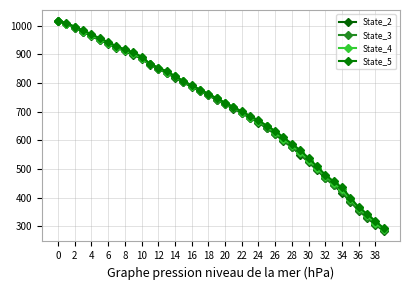

Reading left to right, transcribe all the data shown in this chart.

State_2: 1017.8	1005.4	992.1	978.5	963.6	949.0	936.8	923.8	910.3	898.9	884.8	864.3	849.1	835.0	818.8	802.1	786.5	772.2	757.0	741.4	725.9	710.7	695.1	678.0	661.4	642.8	620.7	597.8	575.3	550.7	523.9	496.6	468.6	443.1	417.6	386.7	355.2	330.0	306.0	284.2
State_3: 1017.7	1006.0	992.6	978.9	966.5	951.2	937.8	924.5	913.4	900.5	886.5	864.9	850.0	835.8	819.8	802.6	788.1	772.6	757.6	741.8	726.7	711.4	696.1	679.0	662.5	643.8	623.4	601.3	577.3	554.3	526.9	499.4	470.3	445.7	422.2	388.5	356.6	332.7	308.8	286.3
State_4: 1017.9	1007.1	995.8	981.7	967.8	952.2	939.7	927.0	914.3	903.7	888.4	866.8	853.3	839.5	823.5	806.5	791.3	776.4	761.6	746.0	730.7	715.2	700.5	683.2	667.7	649.3	628.0	605.6	583.0	559.4	532.3	504.2	477.0	453.0	428.7	394.4	364.9	338.1	312.2	290.0
State_5: 1017.9	1008.8	997.0	983.1	970.5	955.9	942.6	928.4	917.7	907.3	892.2	867.7	853.4	841.4	824.3	807.1	792.1	777.4	762.5	746.6	731.8	716.5	700.9	685.5	669.4	651.5	633.0	610.5	587.5	566.0	537.9	509.9	480.0	457.0	435.7	400.4	366.9	344.0	318.5	293.9